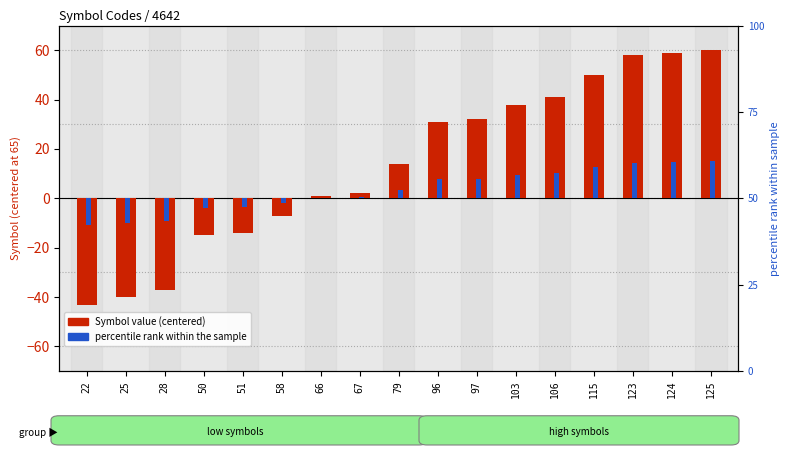

Reading left to right, list all the values displayed in this chart.

Symbol value (centered): 22=-43.0	25=-40.0	28=-37.0	50=-15.0	51=-14.0	58=-7.0	66=1.0	67=2.0	79=14.0	96=31.0	97=32.0	103=38.0	106=41.0	115=50.0	123=58.0	124=59.0	125=60.0
percentile rank: 22=-10.8	25=-10.0	28=-9.2	50=-3.8	51=-3.5	58=-1.8	66=0.2	67=0.5	79=3.5	96=7.8	97=8.0	103=9.5	106=10.2	115=12.5	123=14.5	124=14.8	125=15.0